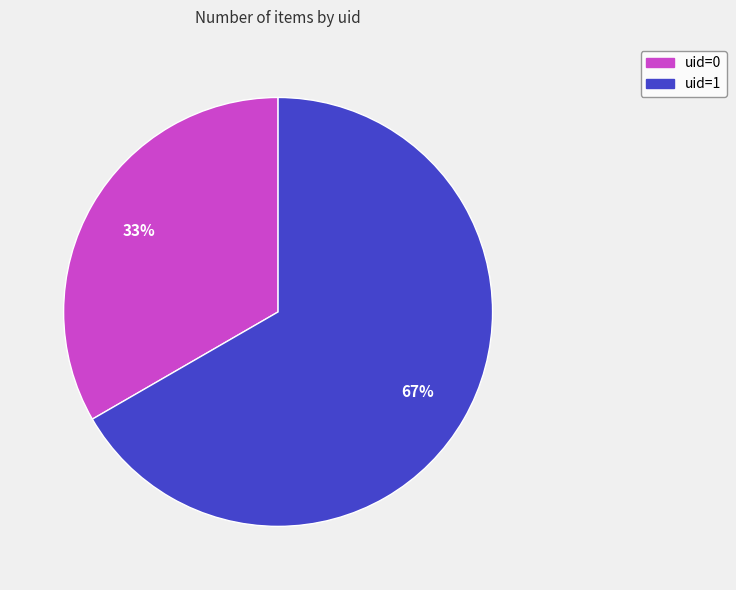

To the nearest percent, what portion does uid=0 represent?

33%